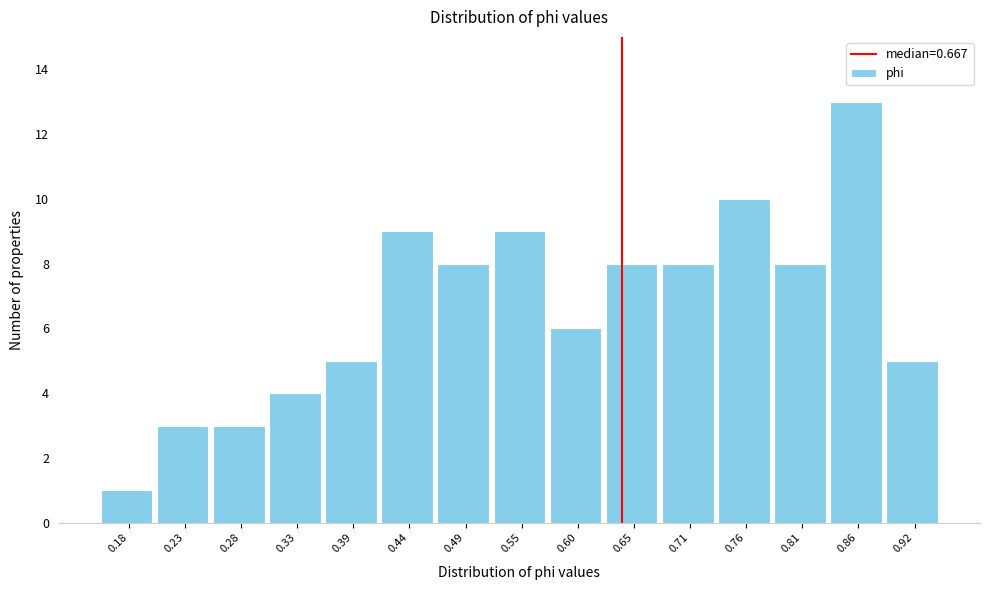

Reading left to right, list all the values displayed in this chart.

1	3	3	4	5	9	8	9	6	8	8	10	8	13	5